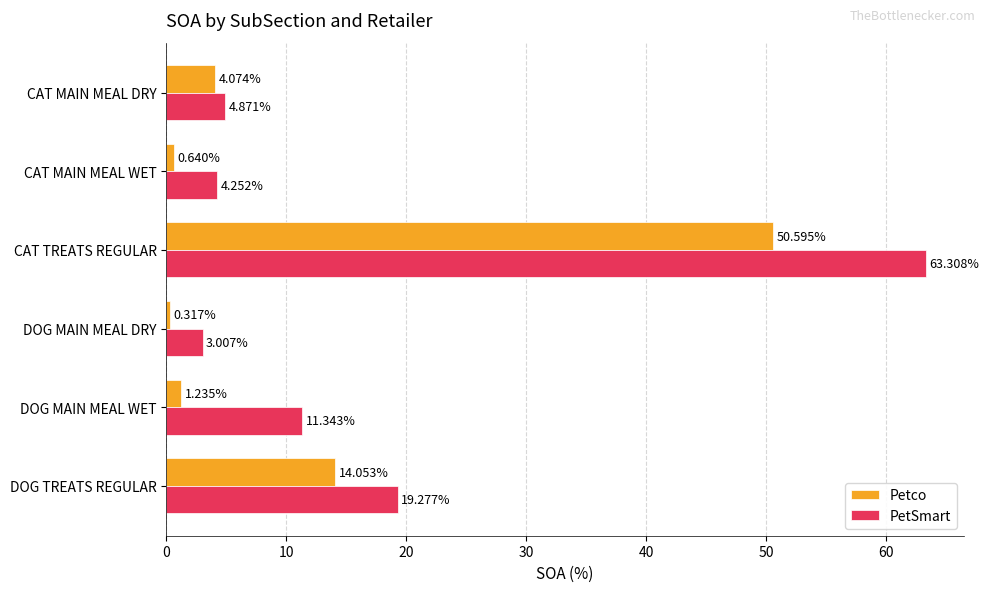

Is the value of Petco at CAT MAIN MEAL DRY greater than the value of PetSmart at CAT MAIN MEAL DRY?

No